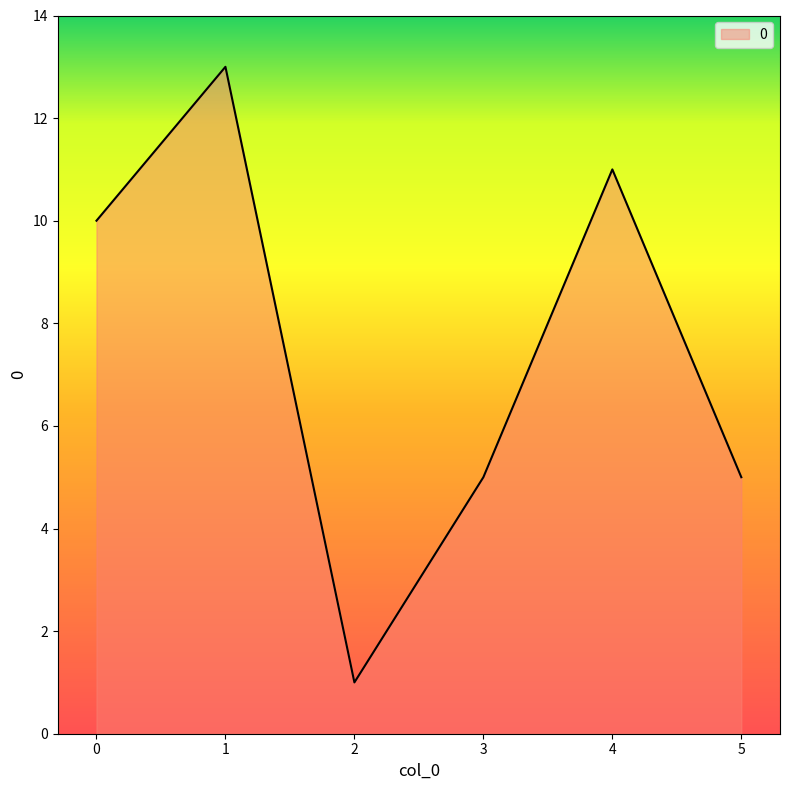

What is the minimum value shown in the chart?

1